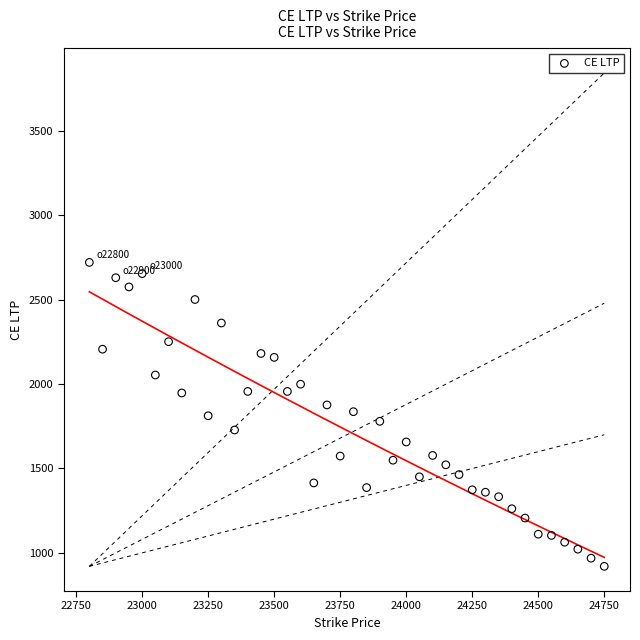

What is the range of X values (max minus min)?

1950.0